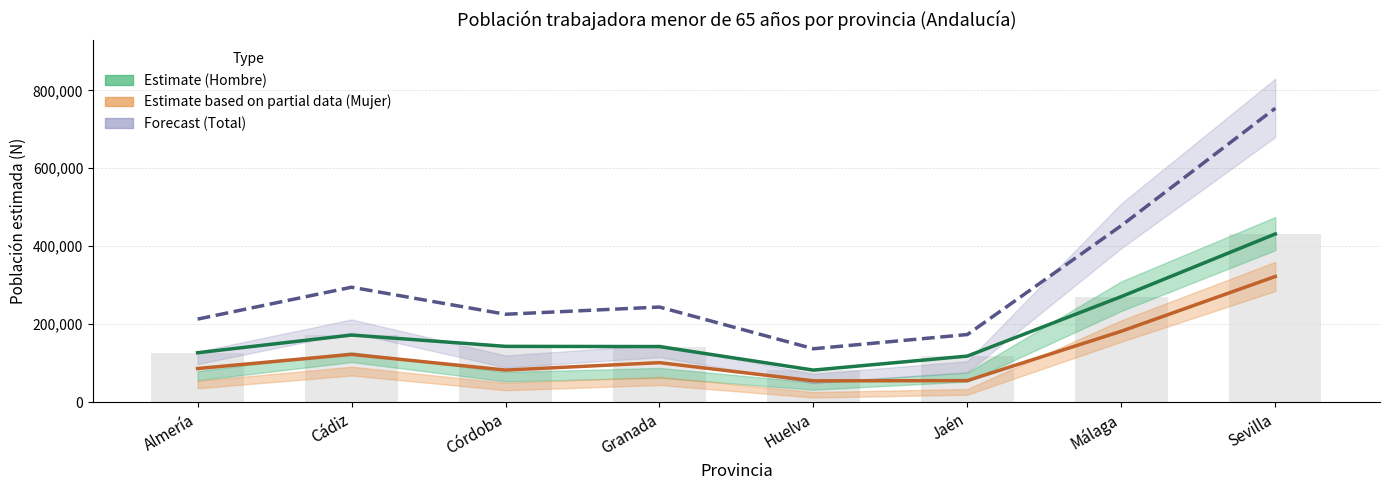

What is the difference between the Total (N estimada) values at Huelva and Jaén?

36501